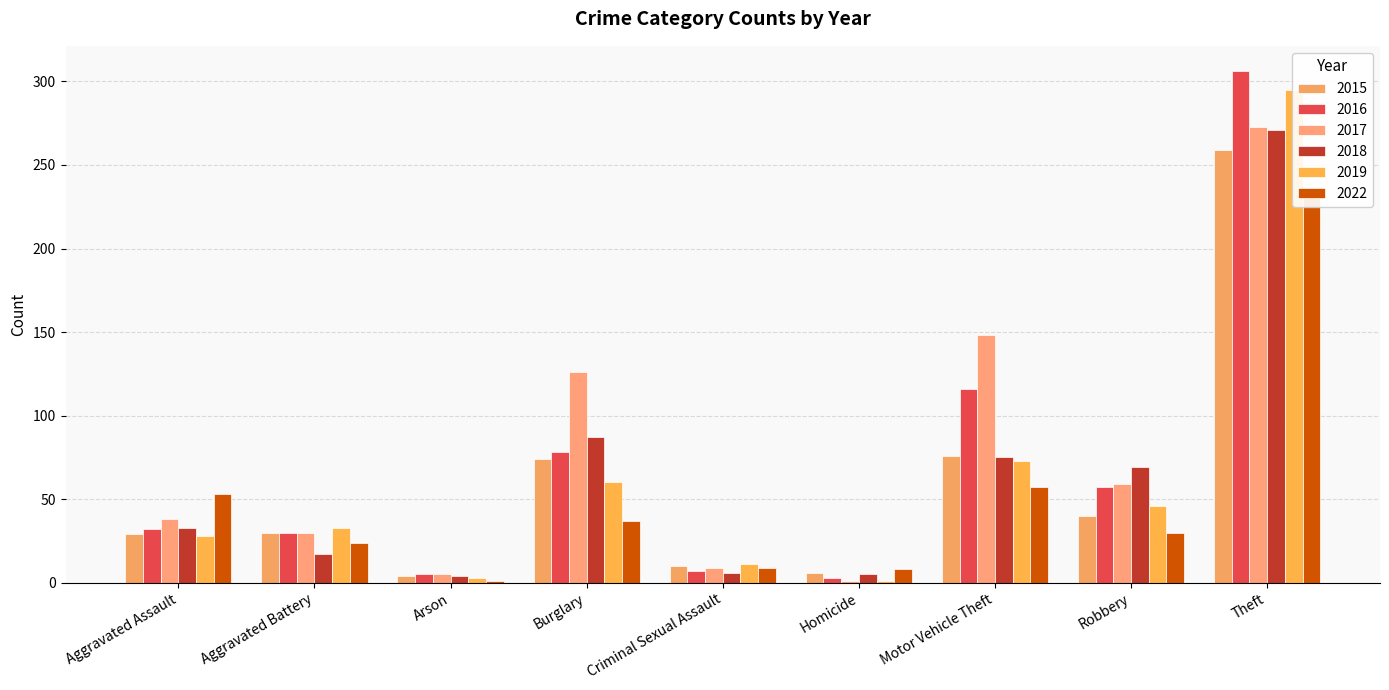

At which label does 2017 reach its peak?

Theft